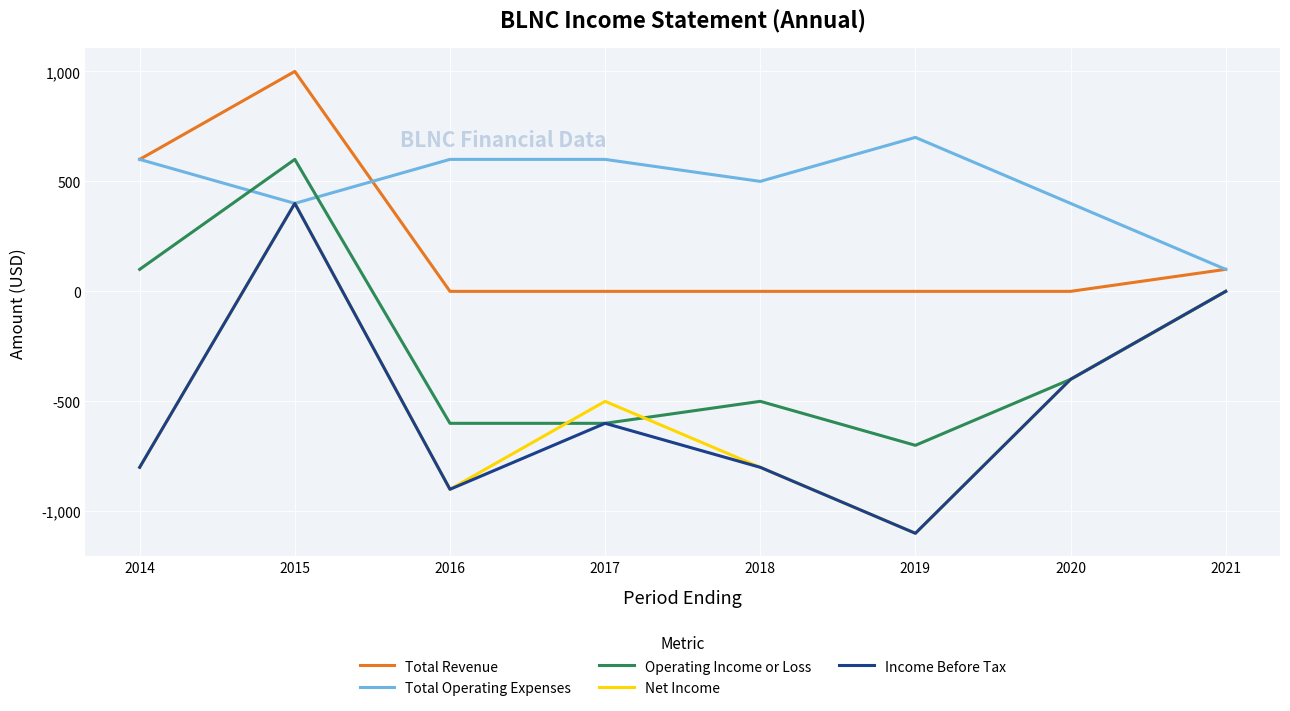

What is the spread (max minus min) of values at 2015?

600